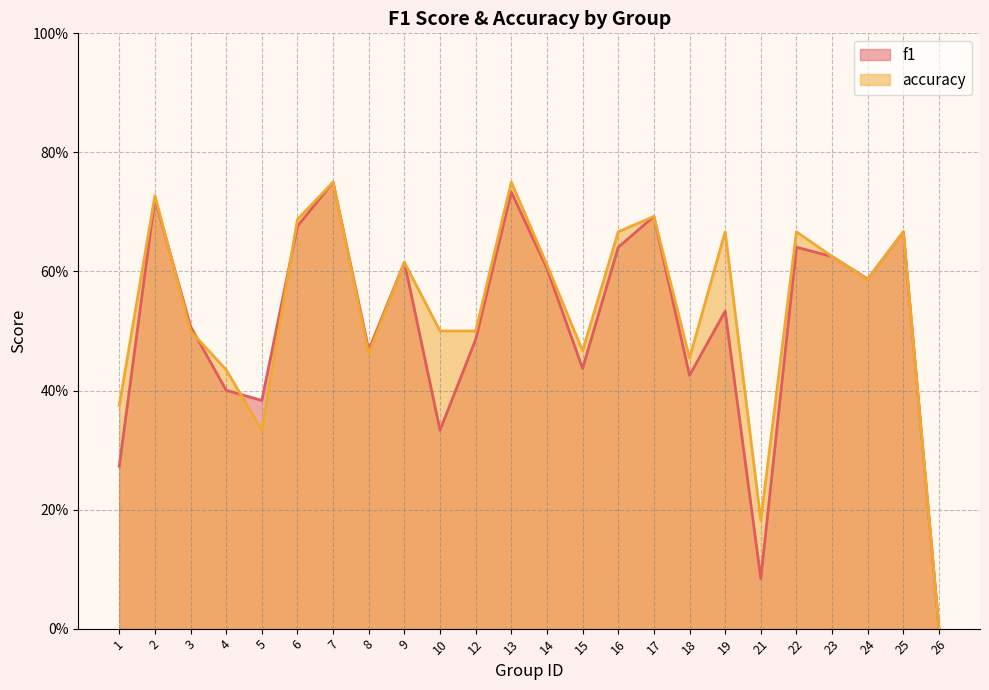

What is the maximum value shown in the chart?

0.8